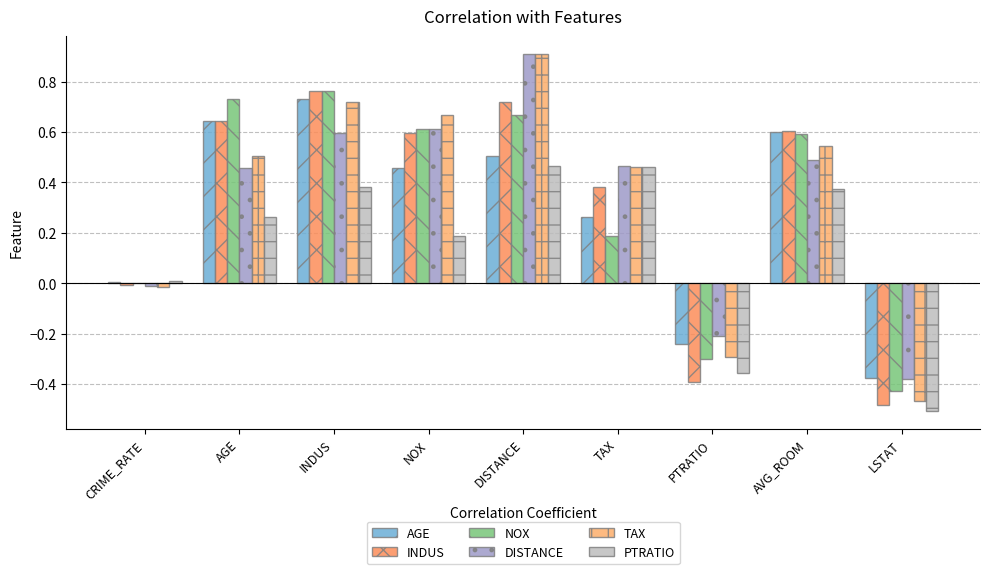

Which series has the largest total across all categories?

TAX